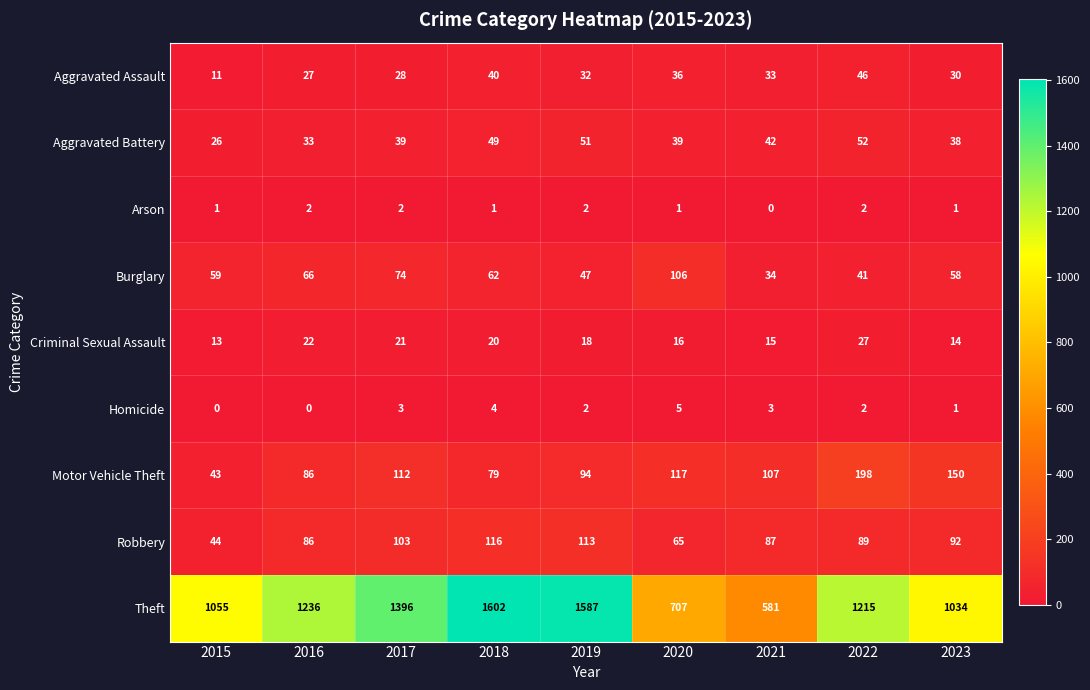

What is the difference between the second highest and minimum values in the Robbery series?

69